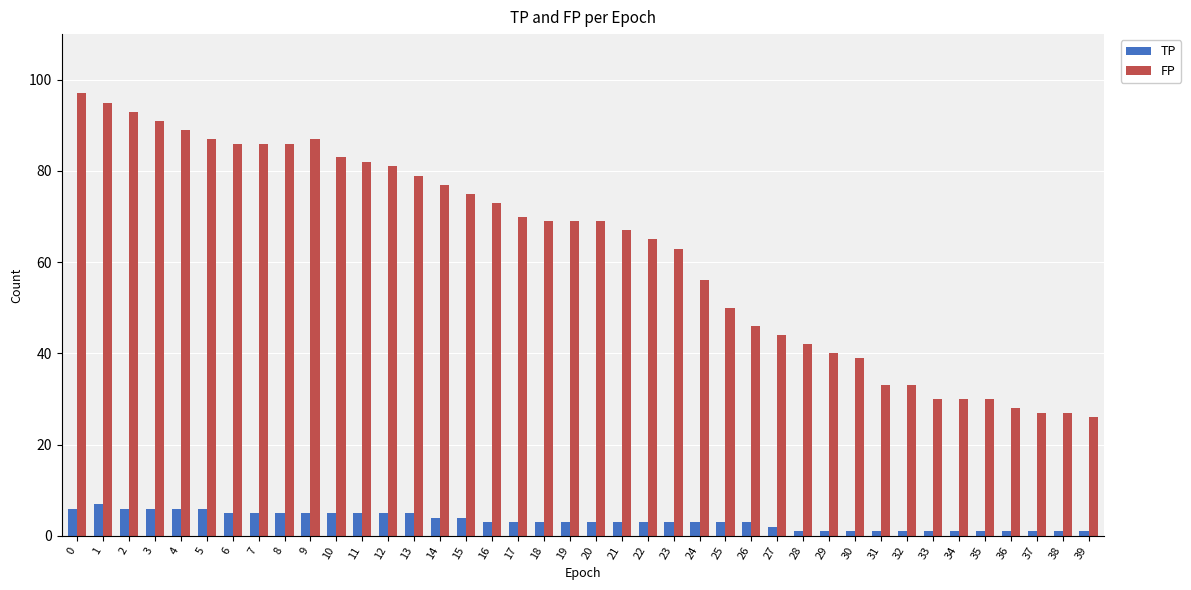

Reading right to left, list all the values displayed in this chart.

TP: 39=1	38=1	37=1	36=1	35=1	34=1	33=1	32=1	31=1	30=1	29=1	28=1	27=2	26=3	25=3	24=3	23=3	22=3	21=3	20=3	19=3	18=3	17=3	16=3	15=4	14=4	13=5	12=5	11=5	10=5	9=5	8=5	7=5	6=5	5=6	4=6	3=6	2=6	1=7	0=6
FP: 39=26	38=27	37=27	36=28	35=30	34=30	33=30	32=33	31=33	30=39	29=40	28=42	27=44	26=46	25=50	24=56	23=63	22=65	21=67	20=69	19=69	18=69	17=70	16=73	15=75	14=77	13=79	12=81	11=82	10=83	9=87	8=86	7=86	6=86	5=87	4=89	3=91	2=93	1=95	0=97